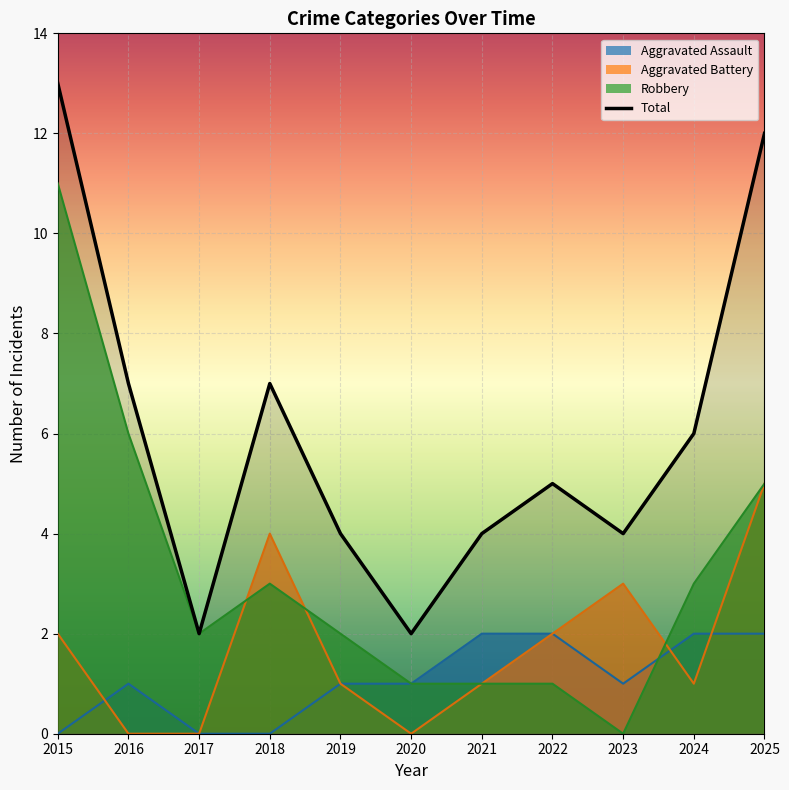

Reading left to right, list all the values displayed in this chart.

Aggravated Assault: 2015=0	2016=1	2017=0	2018=0	2019=1	2020=1	2021=2	2022=2	2023=1	2024=2	2025=2
Aggravated Battery: 2015=2	2016=0	2017=0	2018=4	2019=1	2020=0	2021=1	2022=2	2023=3	2024=1	2025=5
Robbery: 2015=11	2016=6	2017=2	2018=3	2019=2	2020=1	2021=1	2022=1	2023=0	2024=3	2025=5
Total: 2015=13	2016=7	2017=2	2018=7	2019=4	2020=2	2021=4	2022=5	2023=4	2024=6	2025=12